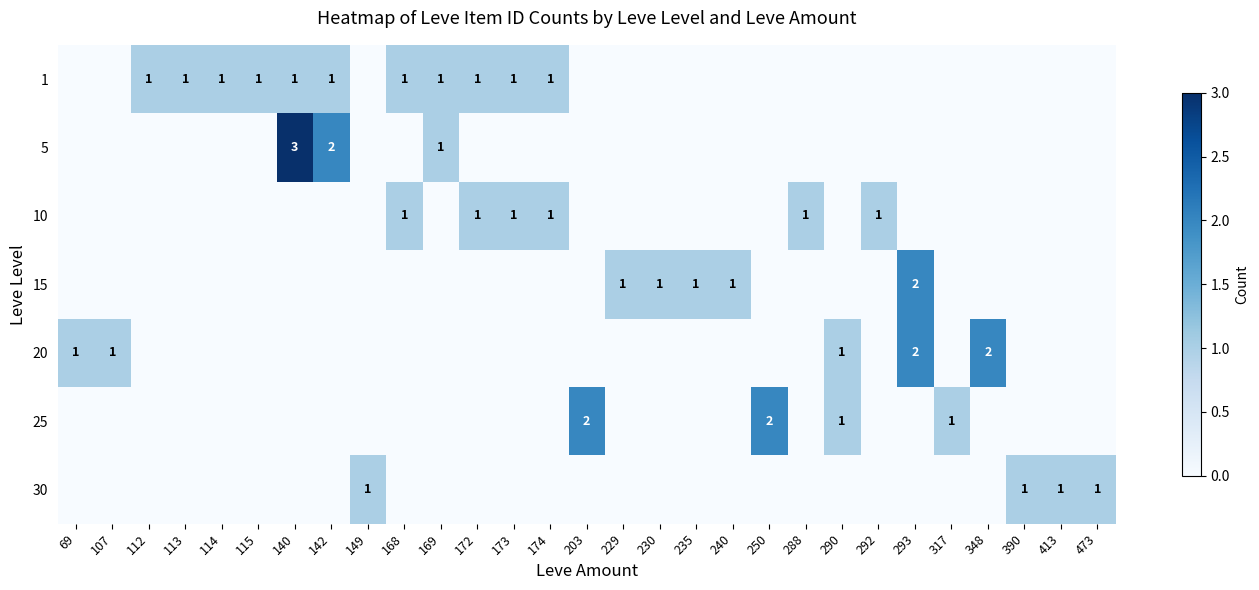

The 15 series shows 2 at 293. True or false?

True